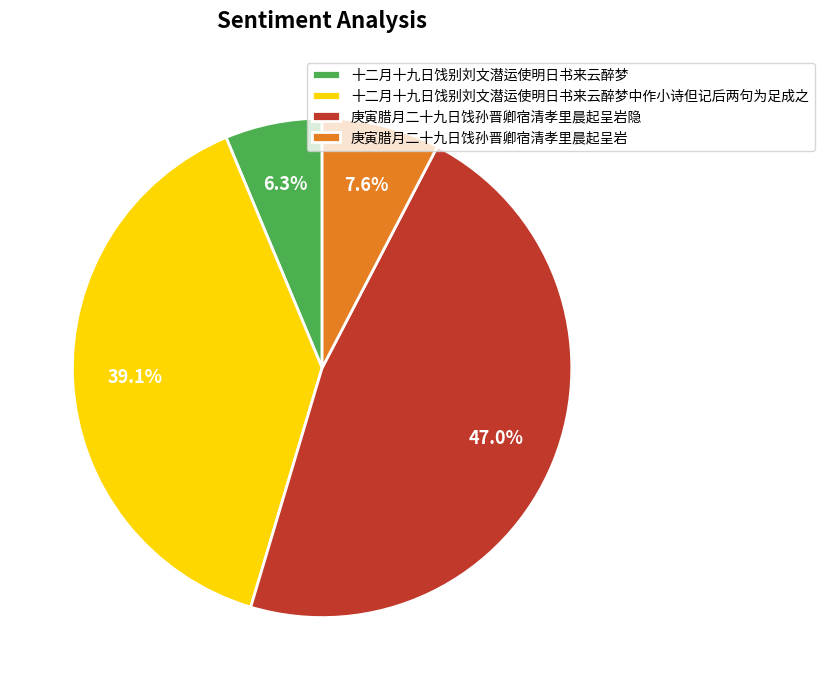

What percentage is NOT represented by 庚寅腊月二十九日饯孙晋卿宿清孝里晨起呈岩?

92.4%